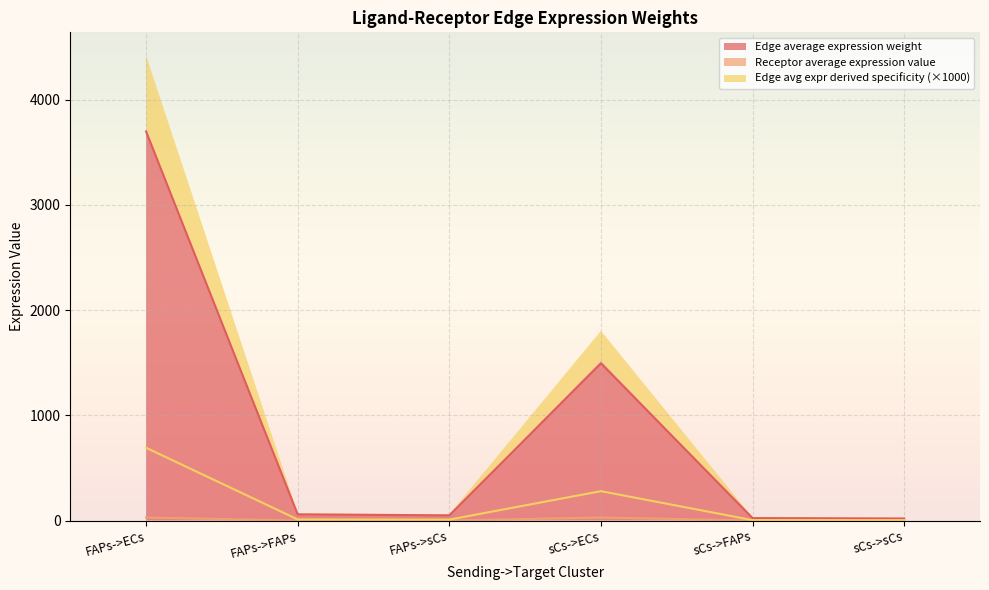

What is the spread (max minus min) of values at FAPs->sCs?

49.3